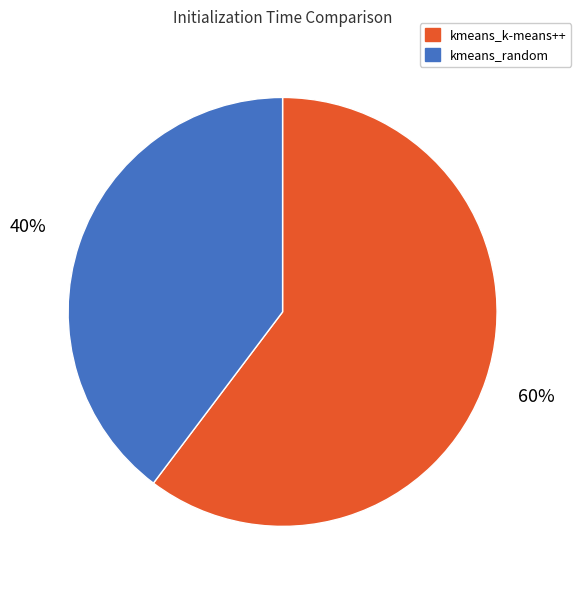

Which category has the smallest portion of the pie?

kmeans_random